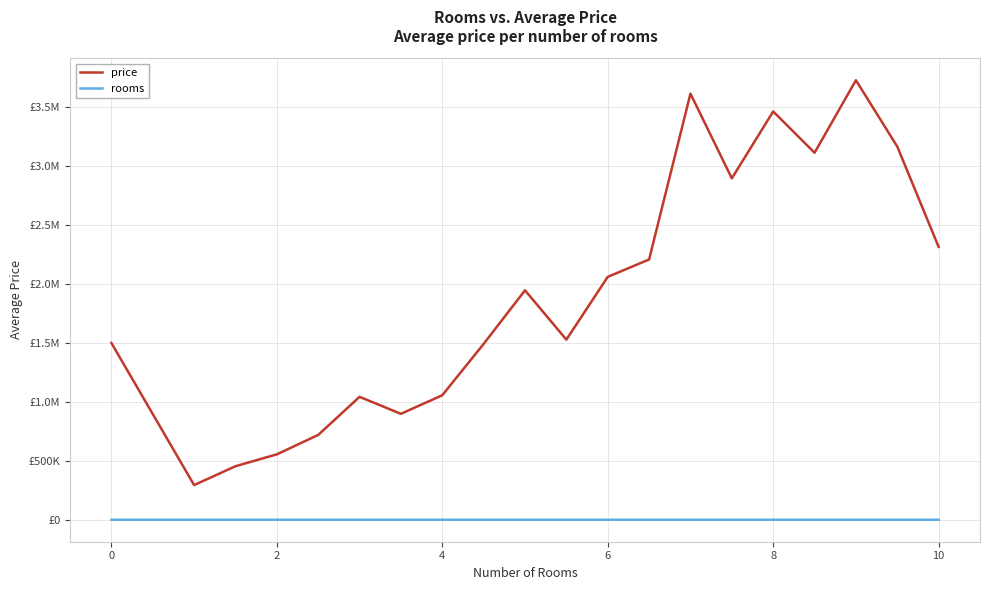

Does the chart have visible grid lines?

Yes